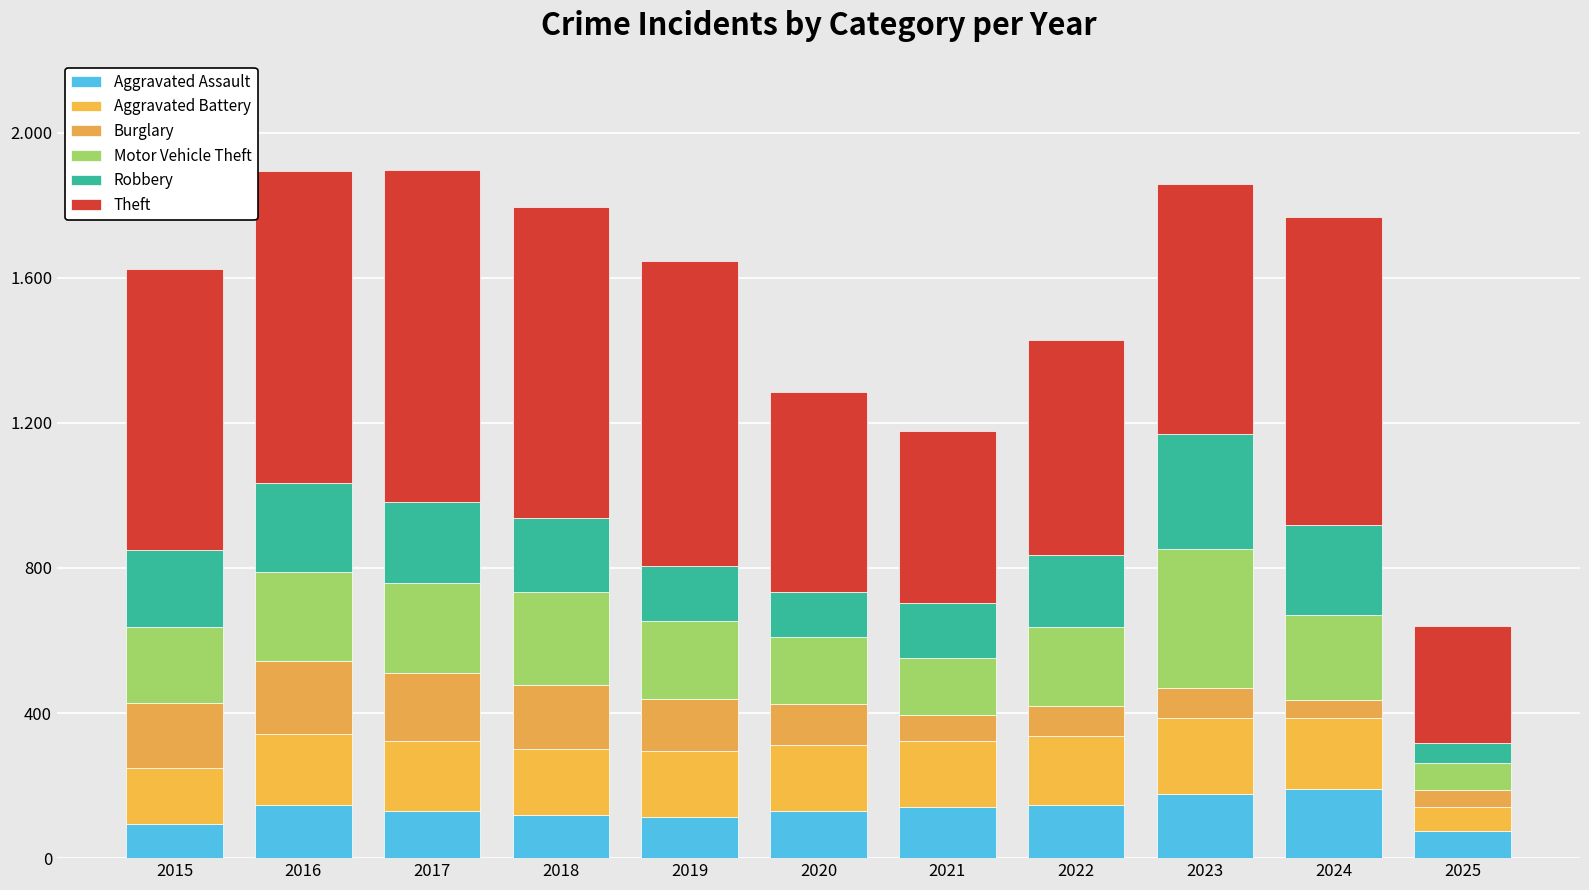

Does the chart contain any negative values?

No